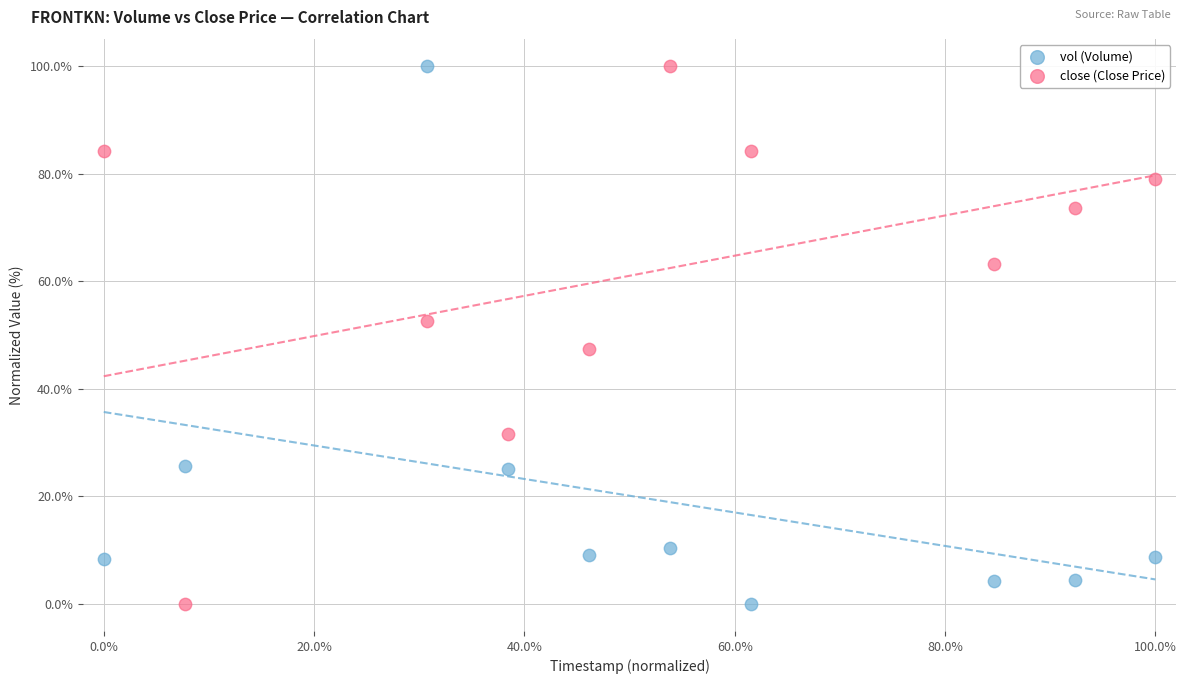

Across all data points, what is the range of X values (max minus min)?

100.0